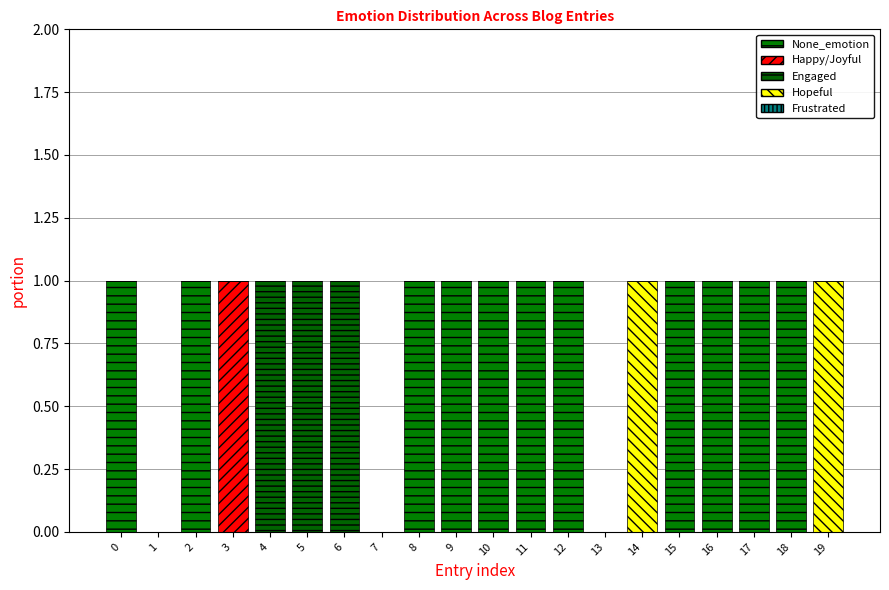

The Hopeful series shows 0 at 15. True or false?

True